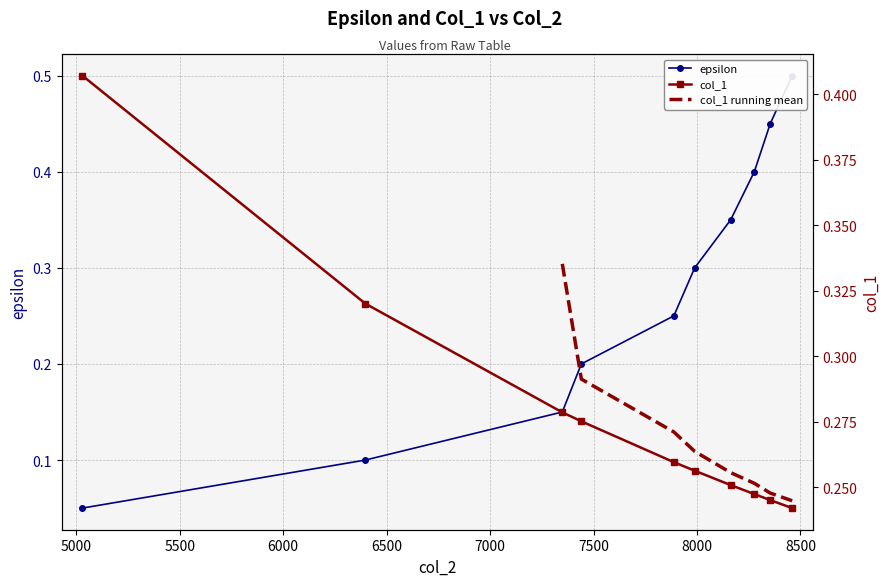

At which category is the sum across all series the highest?

8460